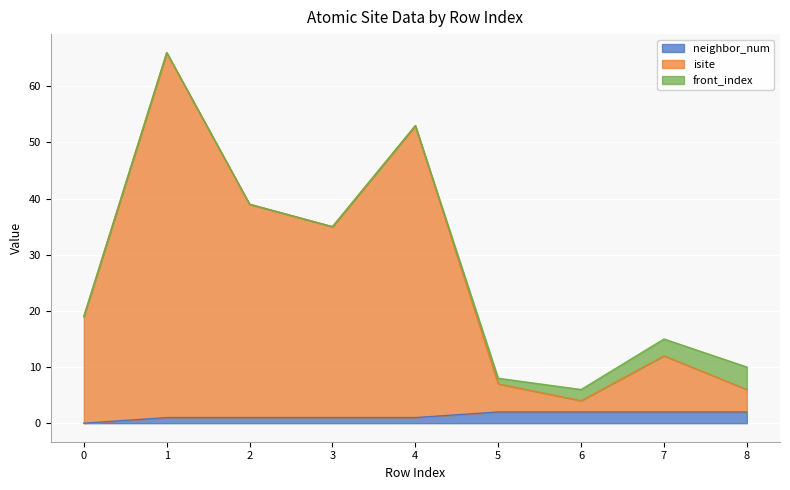

What is the value of the isite point at the 6th from the left?

7